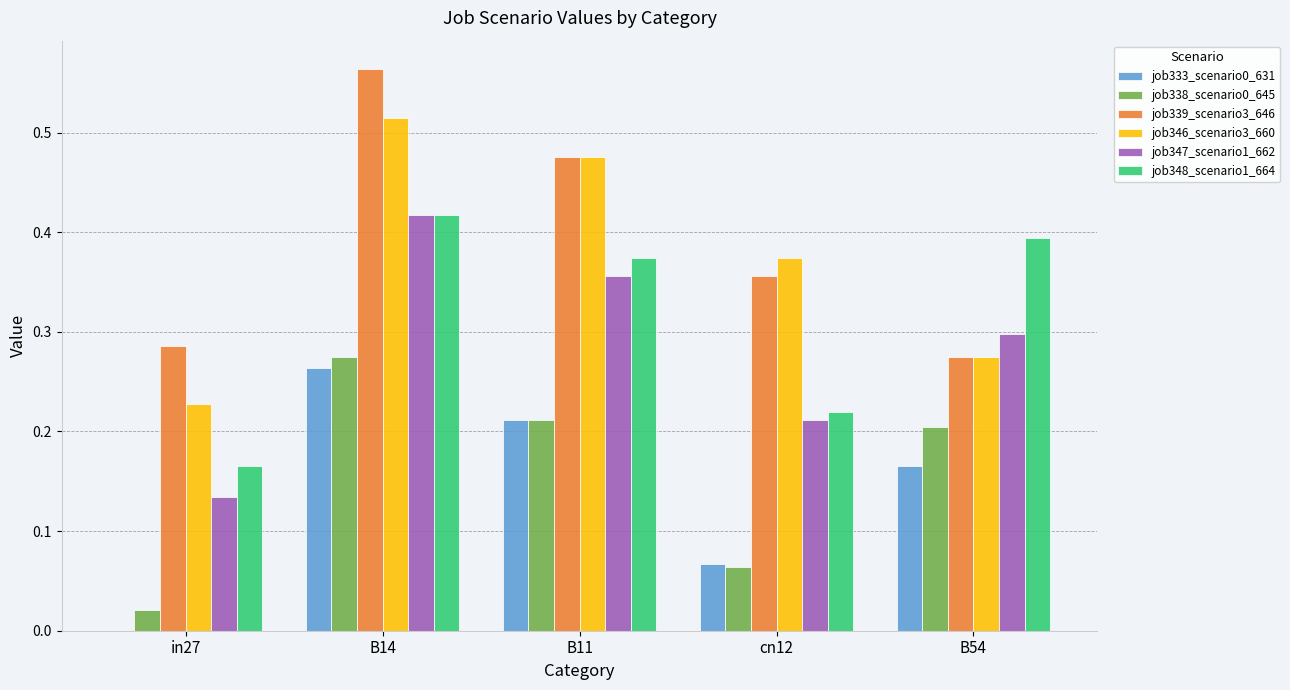

What is the sum of the job348_scenario1_664 values at B14 and B54?

0.8